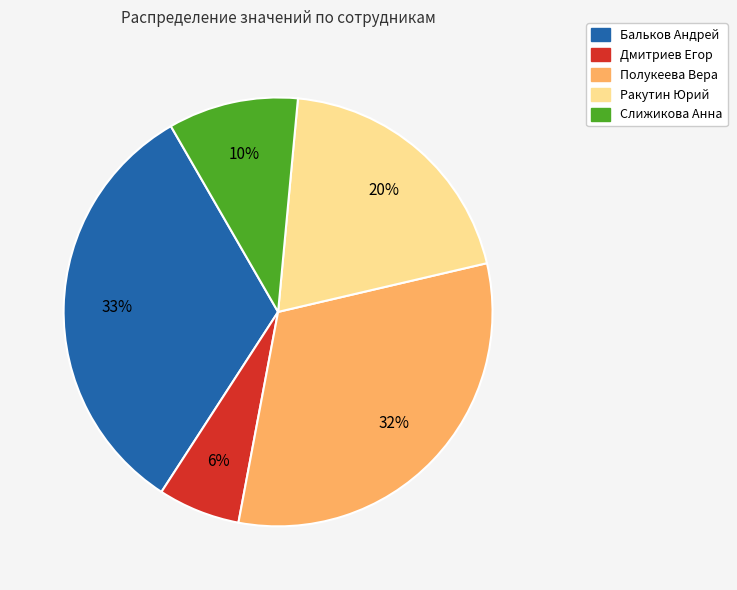

Do Слижикова Анна and Ракутин Юрий together represent more than half of the pie?

No